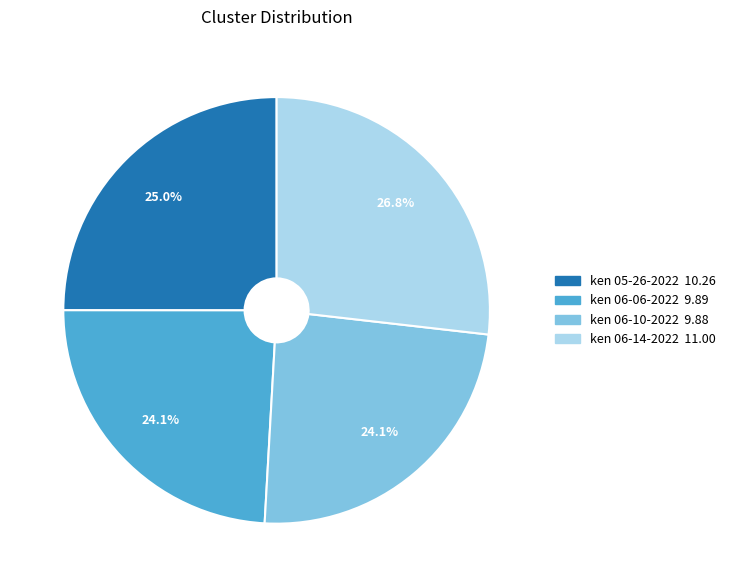

Is there any slice that represents more than half of the pie?

No